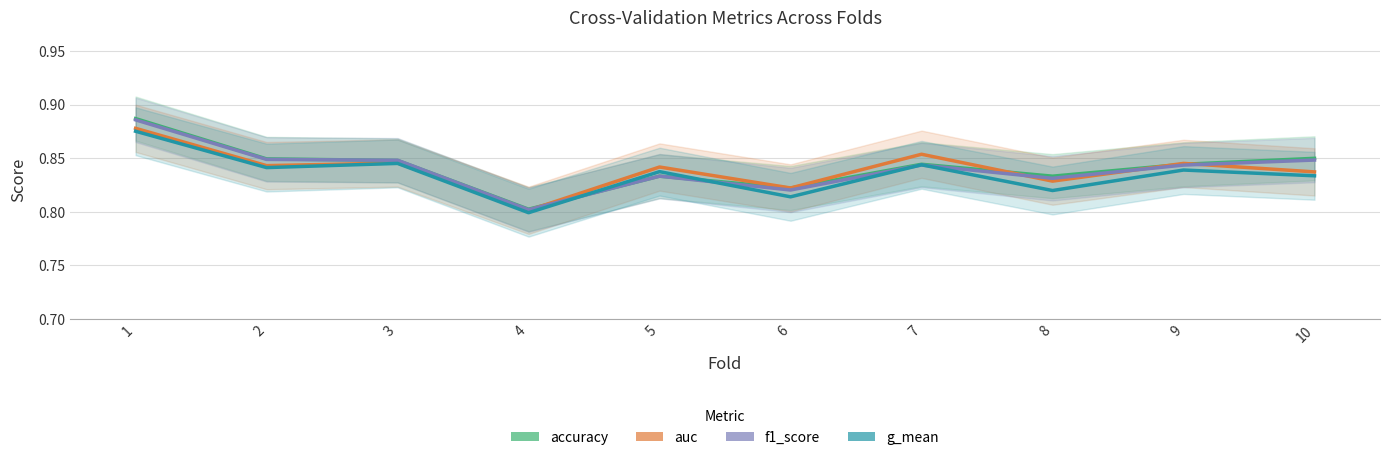

Which series has the largest total across all categories?

accuracy